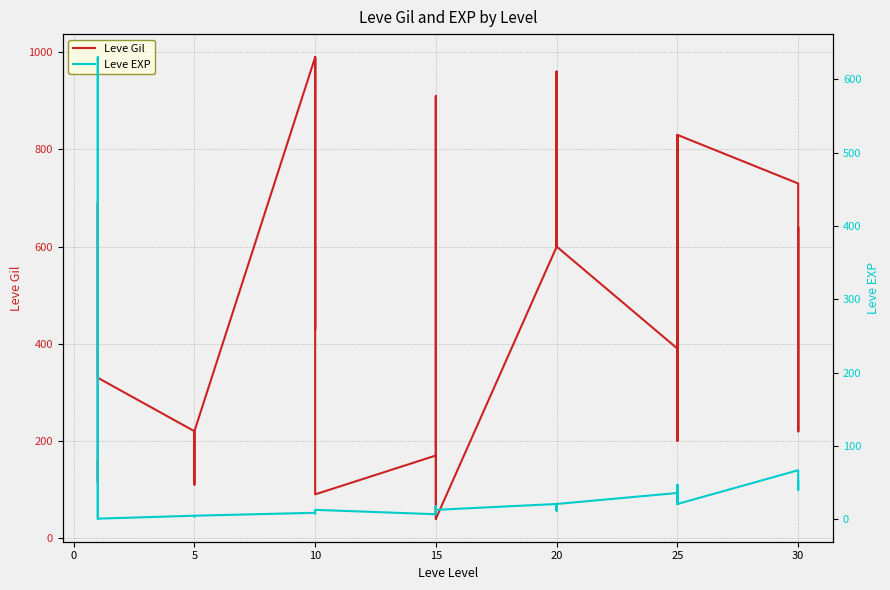

What are all the series names shown in the legend?

Leve Gil, Leve EXP